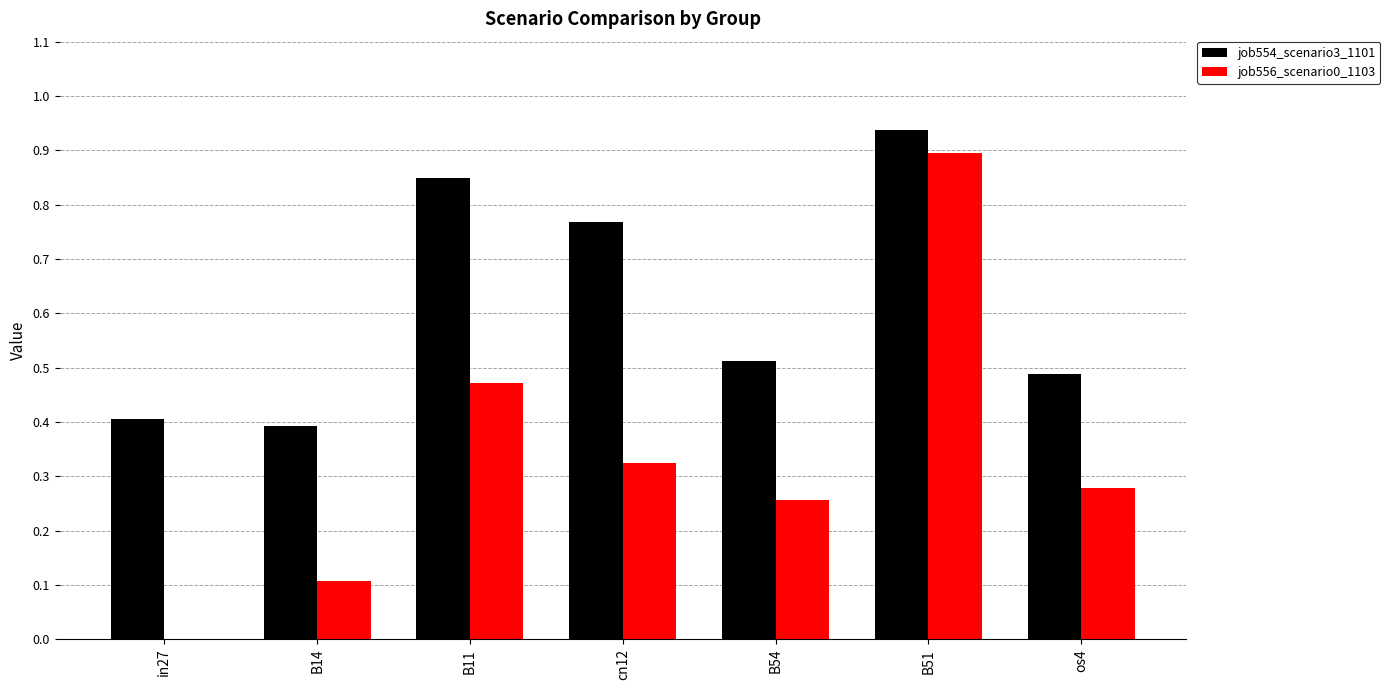

At which category does the chart reach its peak across all series?

B51